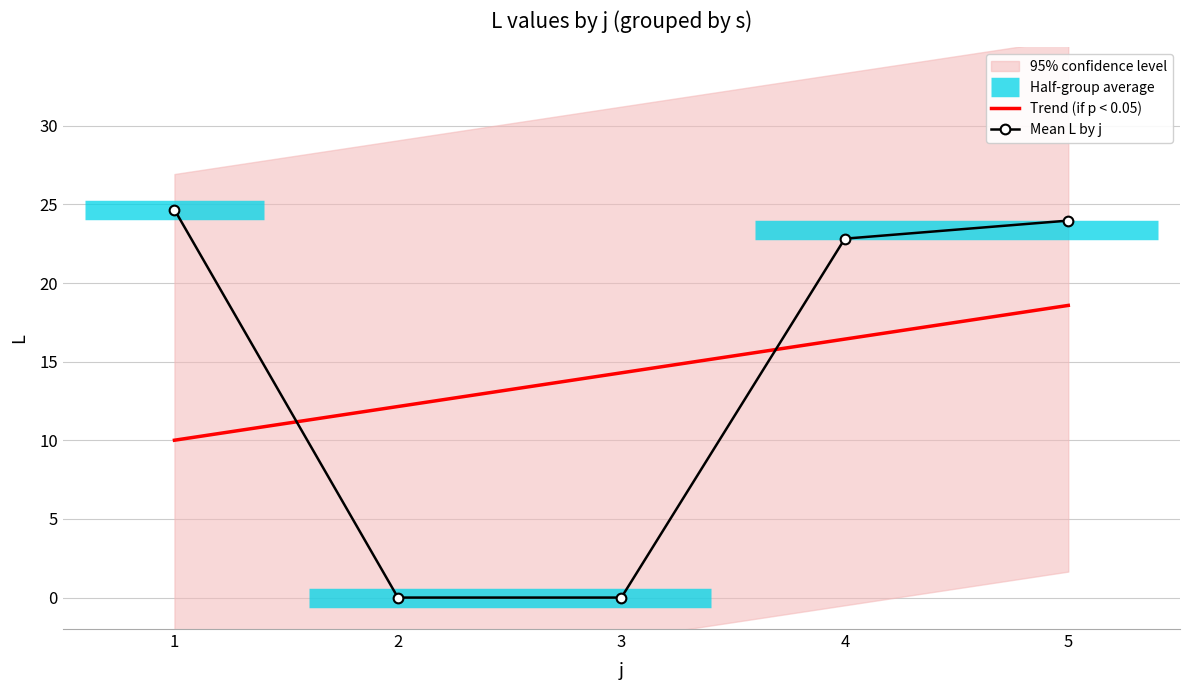

At 3, list the series in order from largest to smallest.

Trend (if p < 0.05), Mean L by j